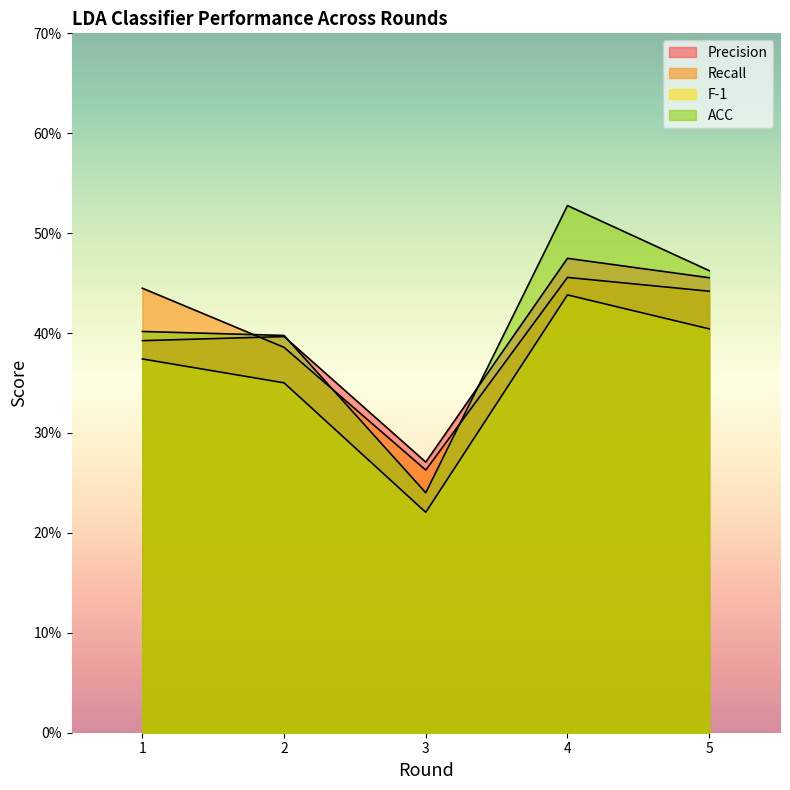

Is it true that Recall equals 0.6 at 4?

False